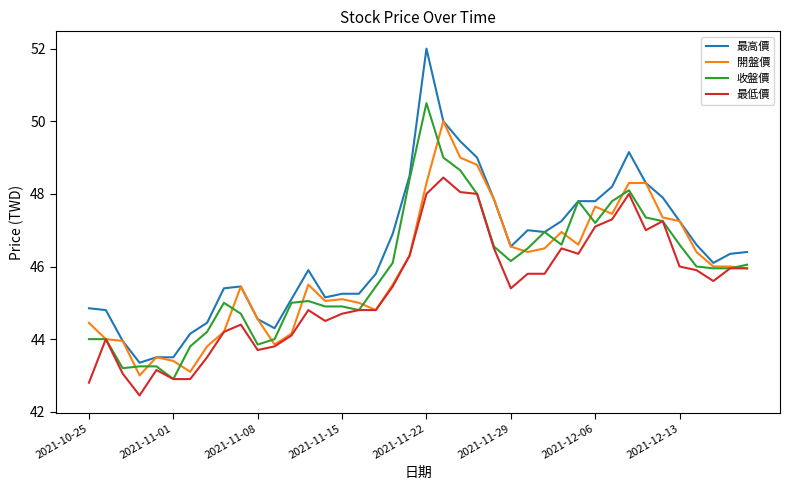

Which series has the largest total across all categories?

最高價